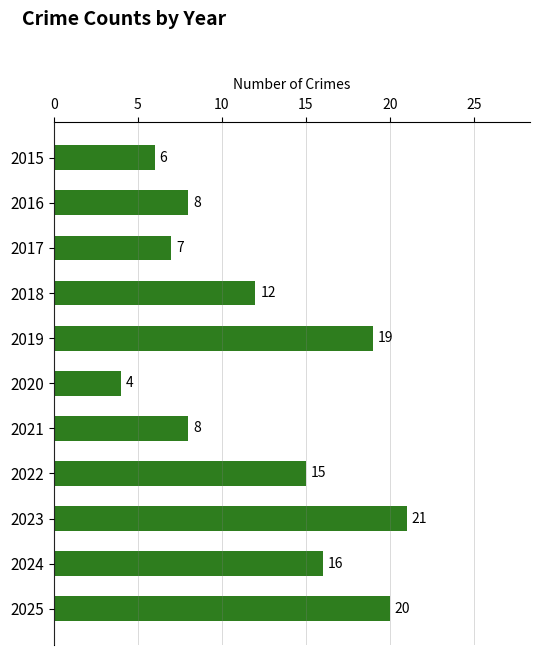

At which label is the value closest to 12?

2018